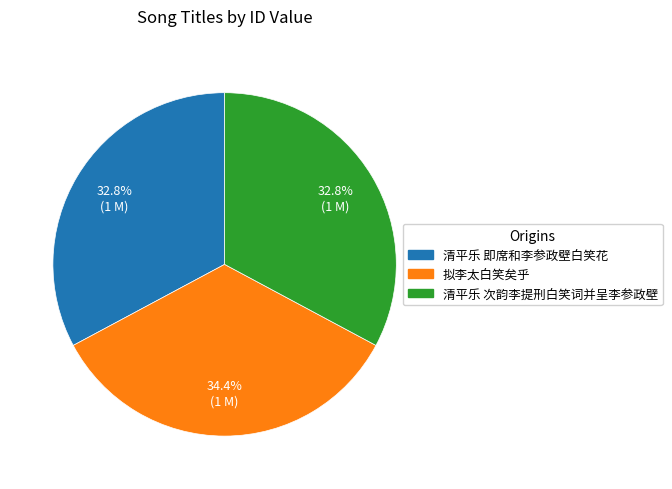

The 清平乐 次韵李提刑白笑词并呈李参政壁 slice represents 47% of the pie. True or false?

False